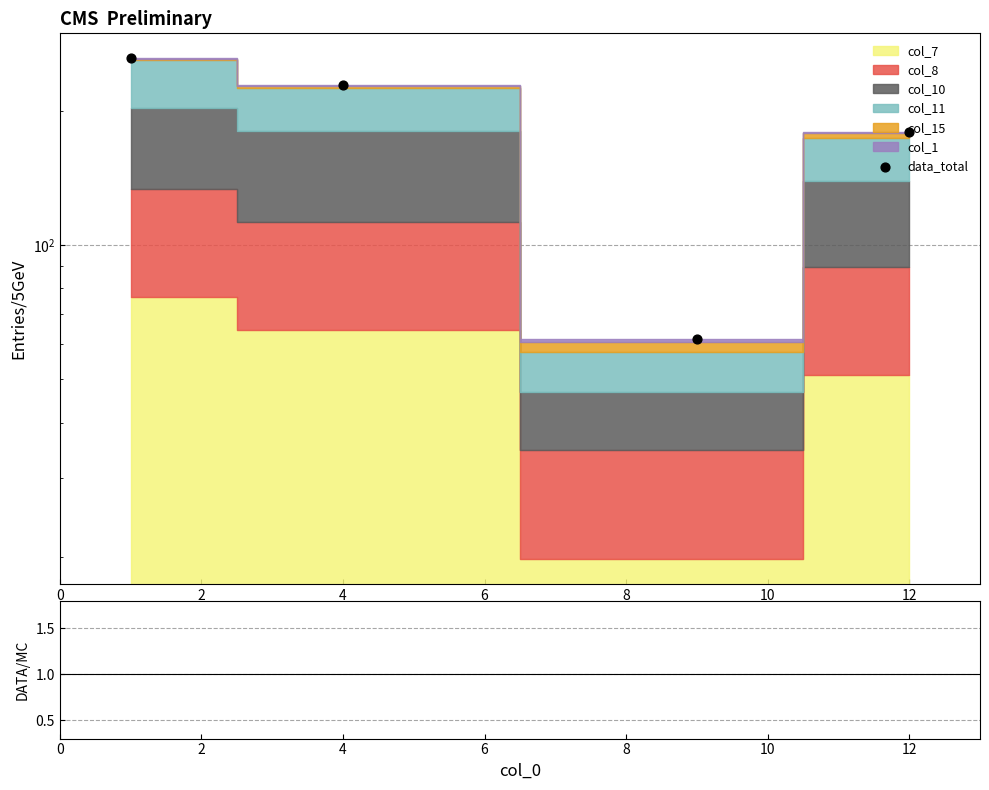

Is the value of ratio at 2 greater than the value of data_total at 4?

No